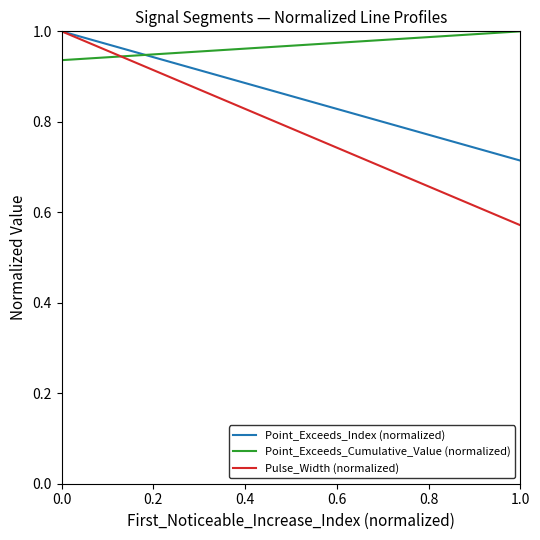

After their last crossing, which series has the higher values: Point_Exceeds_Cumulative_Value (normalized) or Point_Exceeds_Index (normalized)?

Point_Exceeds_Cumulative_Value (normalized)